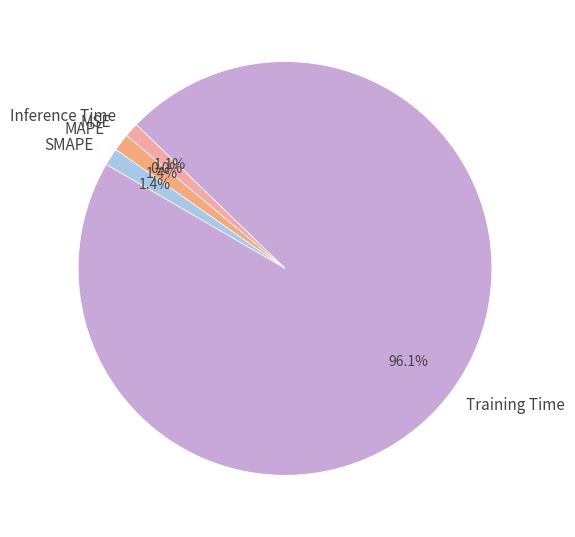

Does SMAPE represent more than half of the total?

No